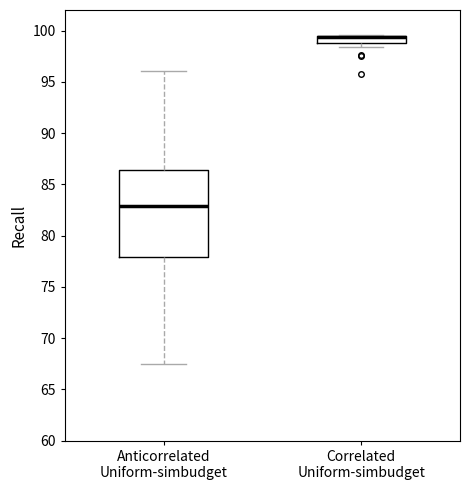

Where is the lower edge of the box for Correlated Uniform-simbudget on the y-axis? The values are not printed on the chart, so give them approximately, as read against the axis.

99.0